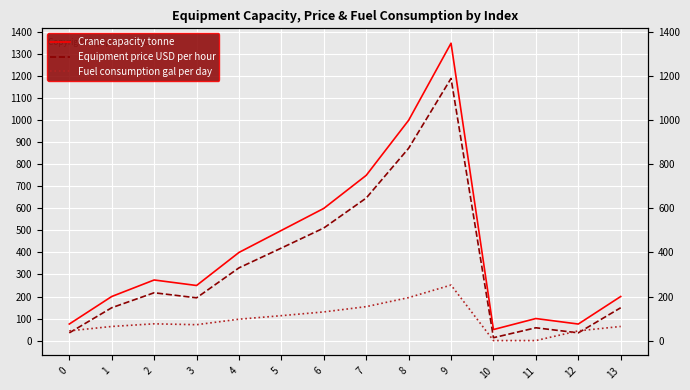

At which category is the sum across all series the highest?

9